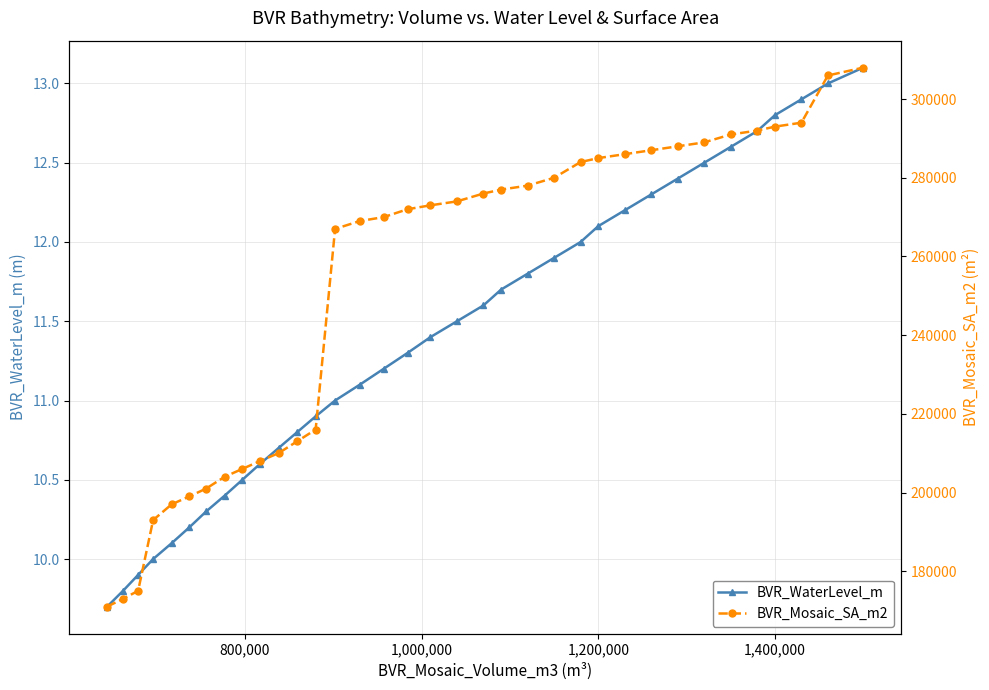

True or false: BVR_WaterLevel_m has more than 0 points higher than both neighbors.

False